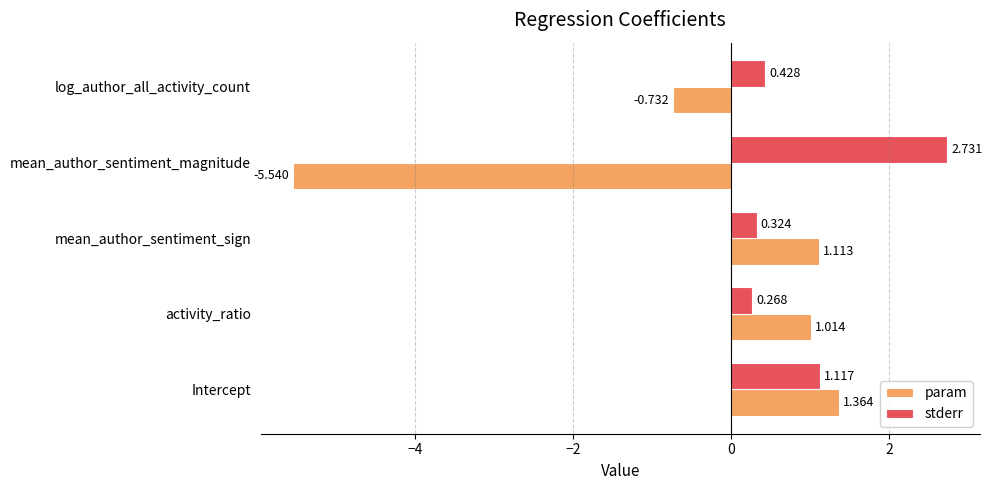

At which label is param closest to -2?

log_author_all_activity_count